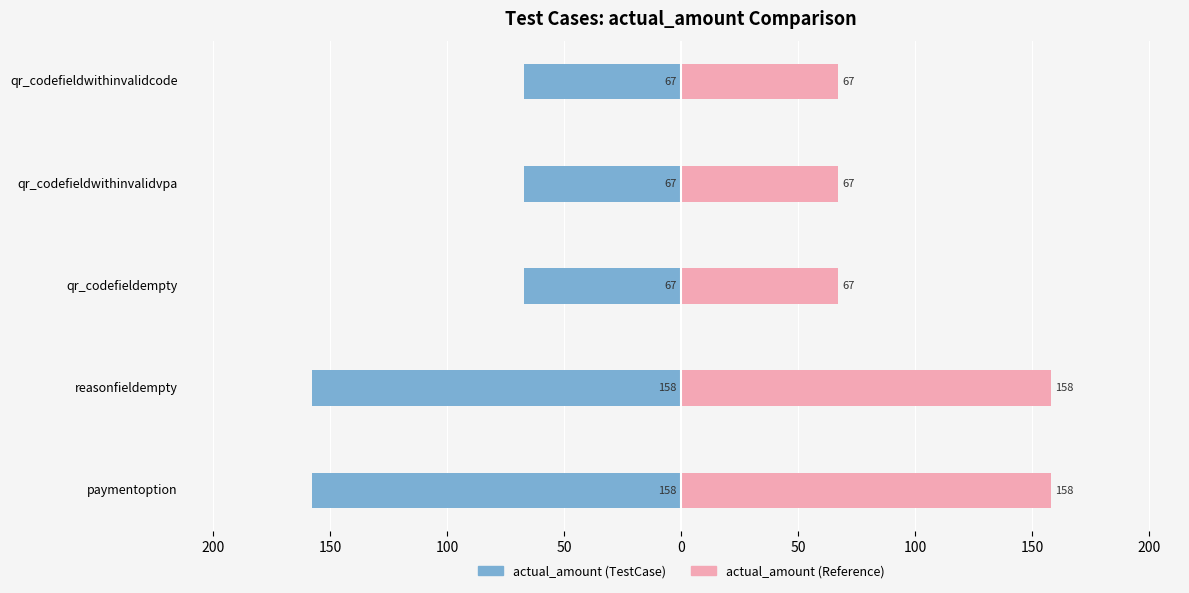

Is it true that actual_amount (right) equals 53 at reasonfieldempty?

False